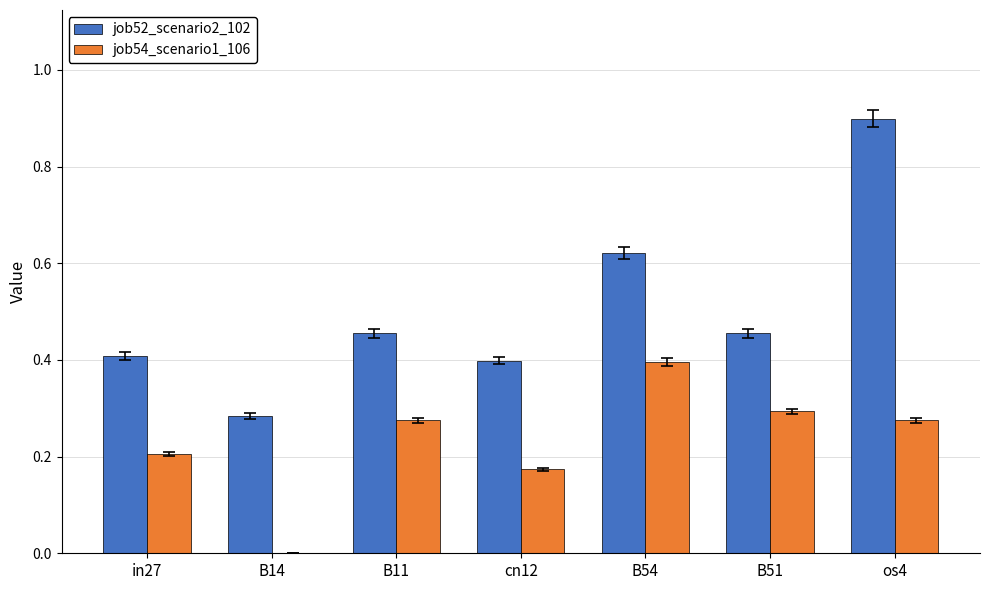

Which category has the highest value across all series?

os4